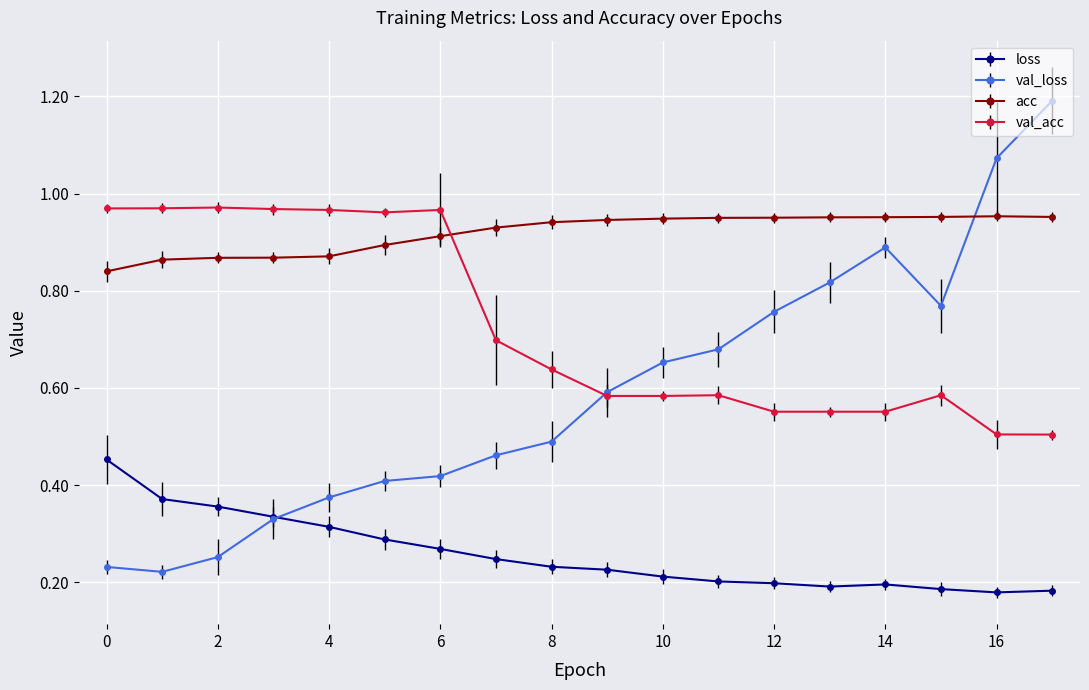

Which series has the largest total across all categories?

acc